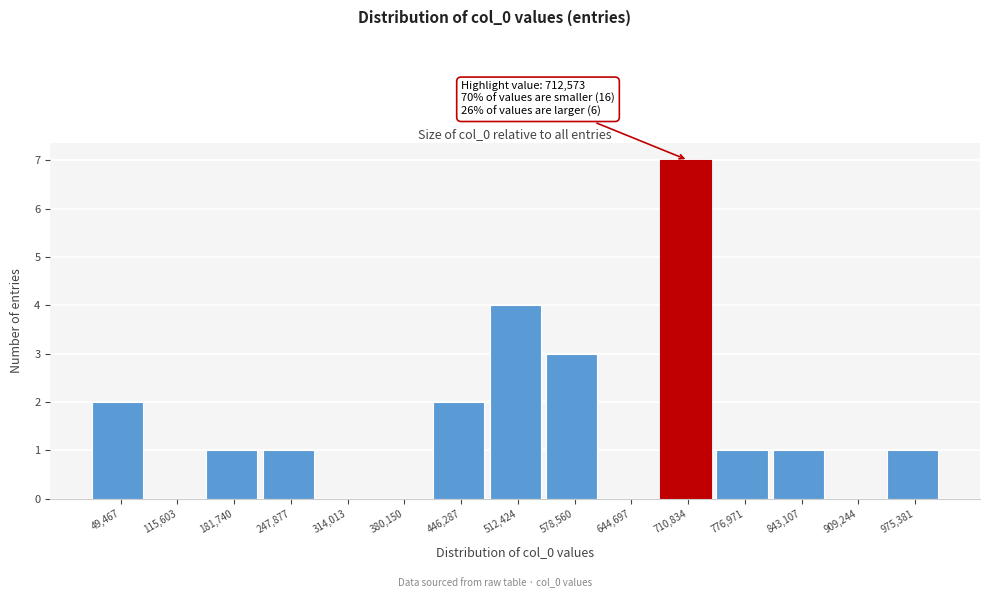

Reading right to left, list all the values displayed in this chart.

975,381=1	909,244=0	843,107=1	776,971=1	710,834=7	644,697=0	578,560=3	512,424=4	446,287=2	380,150=0	314,013=0	247,877=1	181,740=1	115,603=0	49,467=2